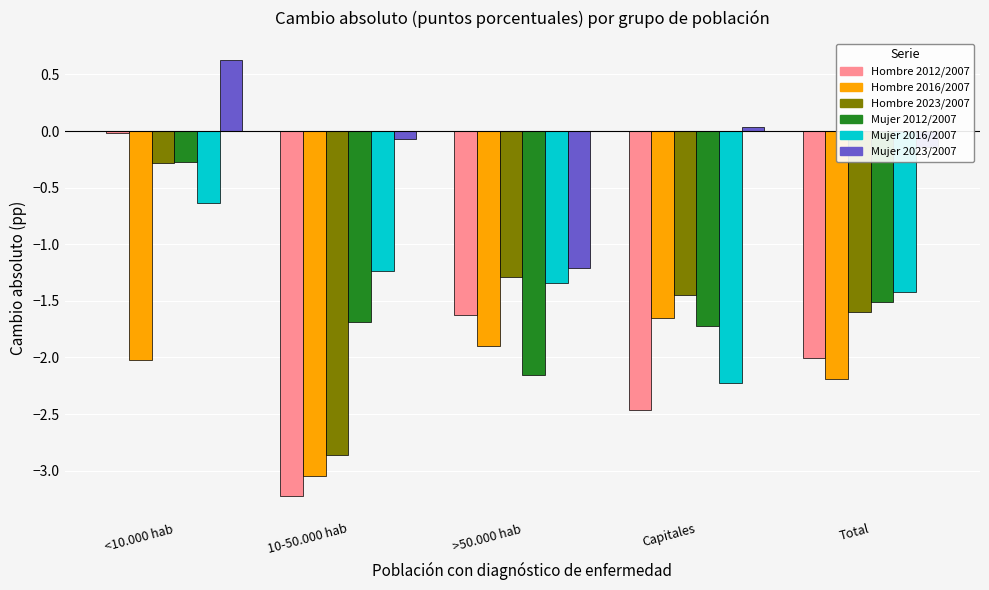

At which category is the sum across all series the highest?

<10.000 hab